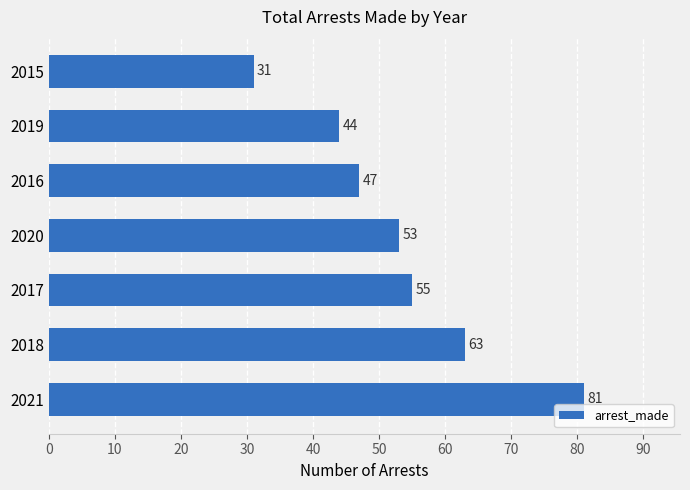

Are the bars grouped side by side (vs. stacked)?

No